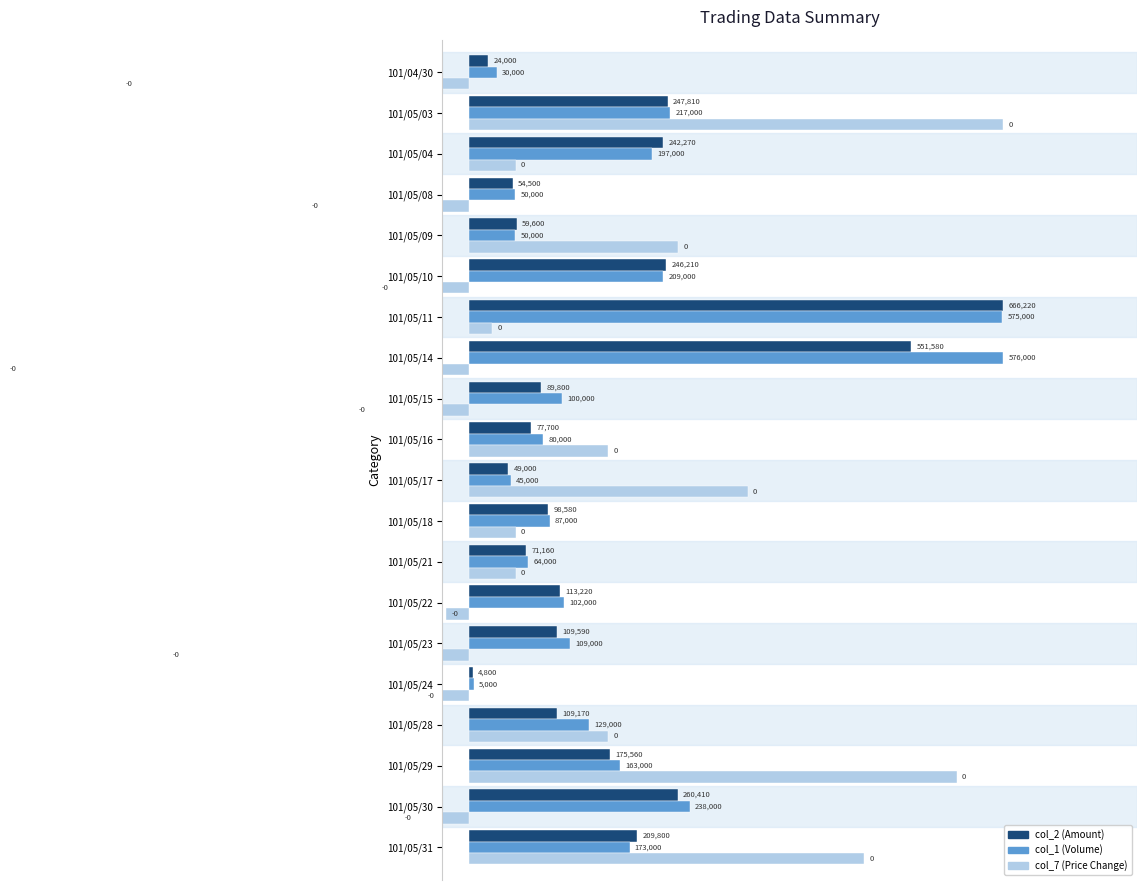

Reading left to right, list all the values displayed in this chart.

col_2 (Amount): 0.0	0.4	0.4	0.1	0.1	0.4	1.0	0.8	0.1	0.1	0.1	0.1	0.1	0.2	0.2	0.0	0.2	0.3	0.4	0.3
col_1 (Volume): 0.1	0.4	0.3	0.1	0.1	0.4	1.0	1.0	0.2	0.1	0.1	0.2	0.1	0.2	0.2	0.0	0.2	0.3	0.4	0.3
col_7 (Price Change): -0.7	1.0	0.1	-0.3	0.4	-0.2	0.0	-0.9	-0.2	0.3	0.5	0.1	0.1	-0.0	-0.6	-0.1	0.3	0.9	-0.1	0.7